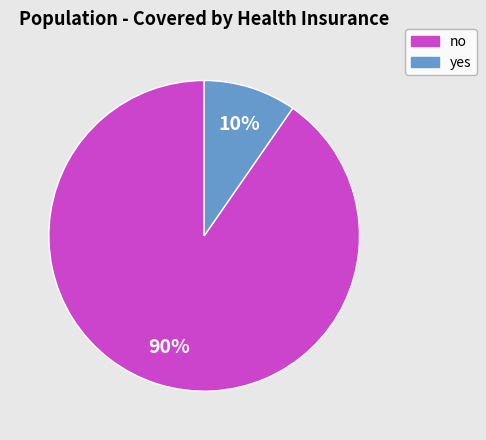

Which has a higher value, yes or no?

no